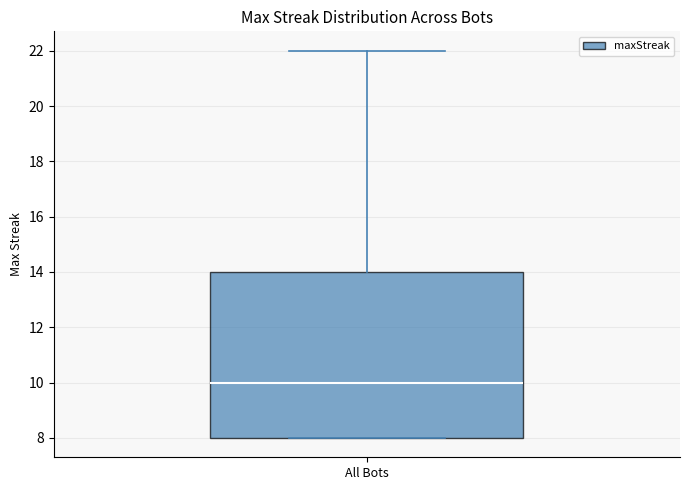

Where is the upper edge of the box for All Bots on the y-axis? The values are not printed on the chart, so give them approximately, as read against the axis.

14